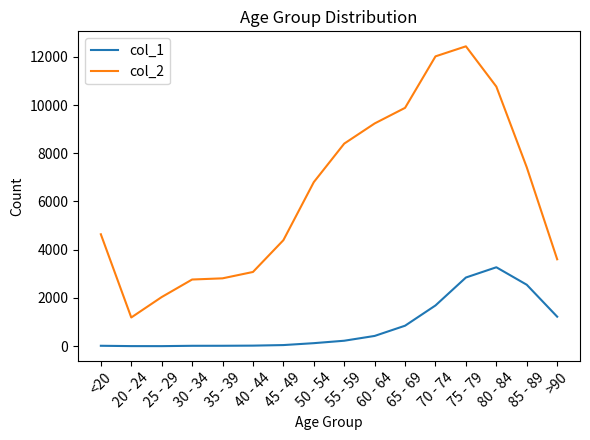

Which series has the largest range (max minus min)?

col_2